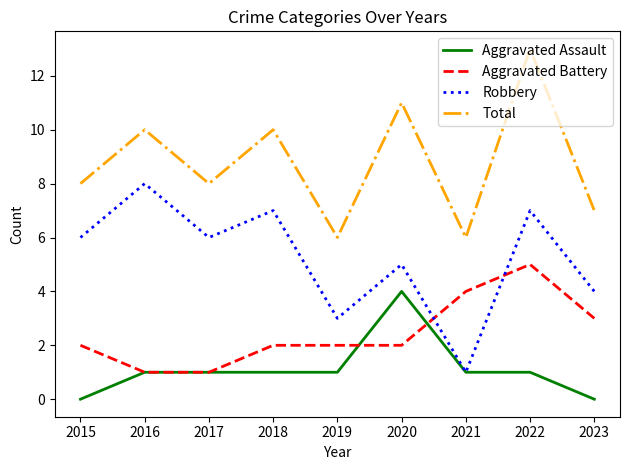

Does the chart have visible grid lines?

No